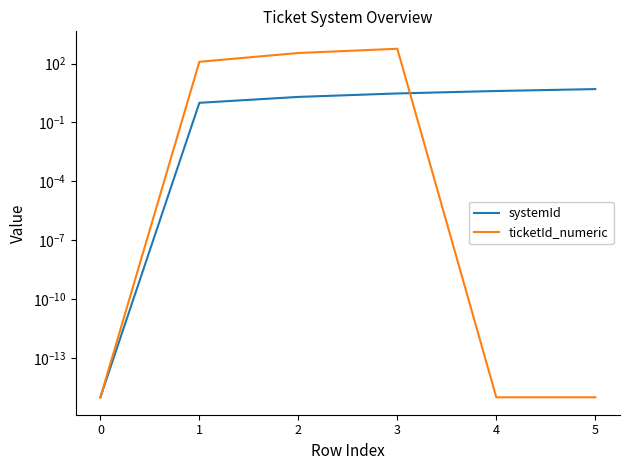

What is the difference between the second highest and second lowest values in the systemId series?

3.0